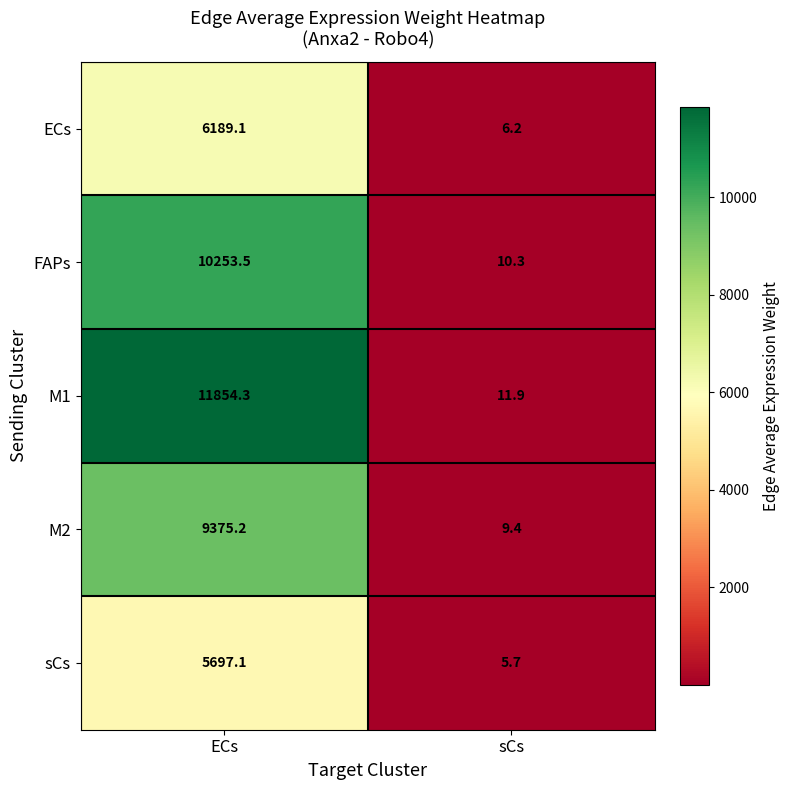

Is it true that M1 equals 6.0 at sCs?

False